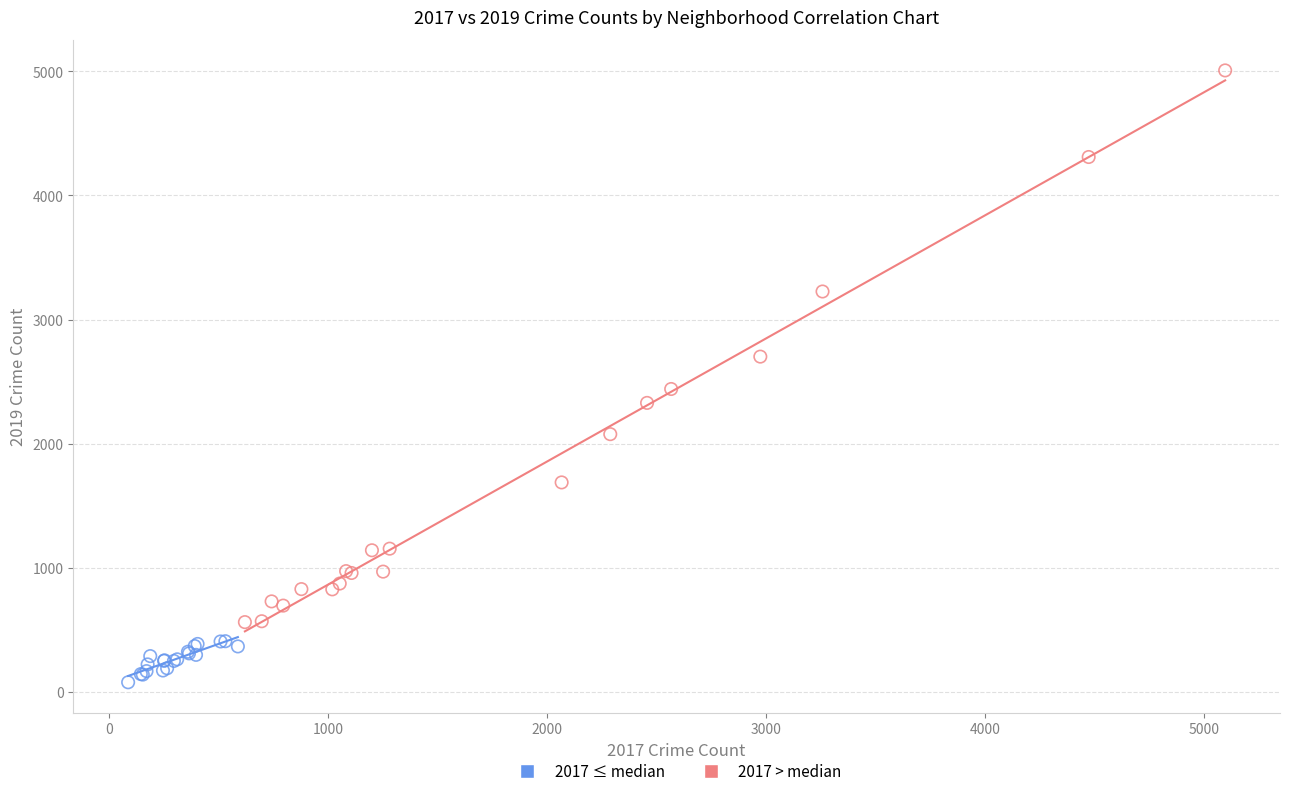

Which series has the widest spread of Y values?

2017 > median